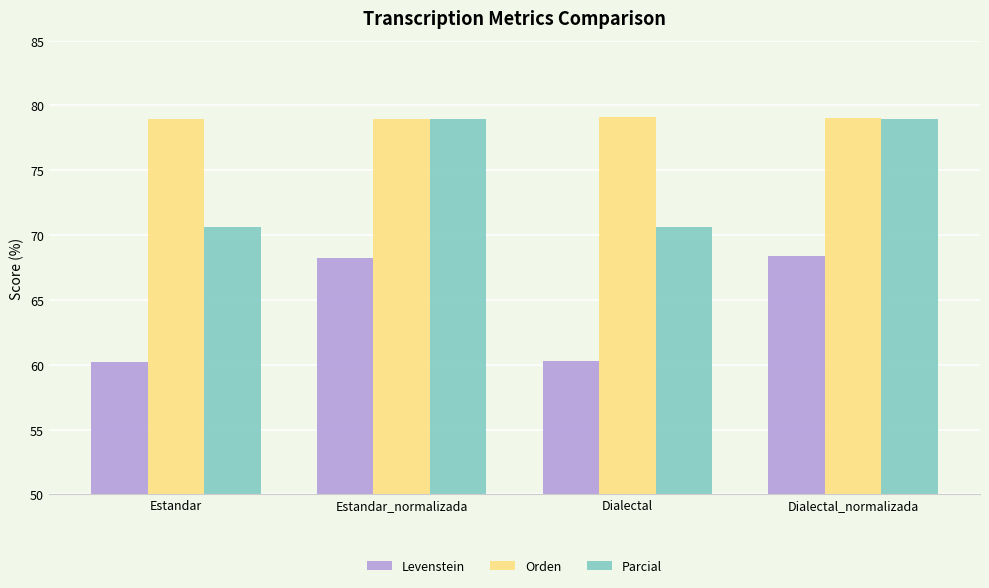

Rank the series by their average value, from lowest to highest.

Levenstein, Parcial, Orden